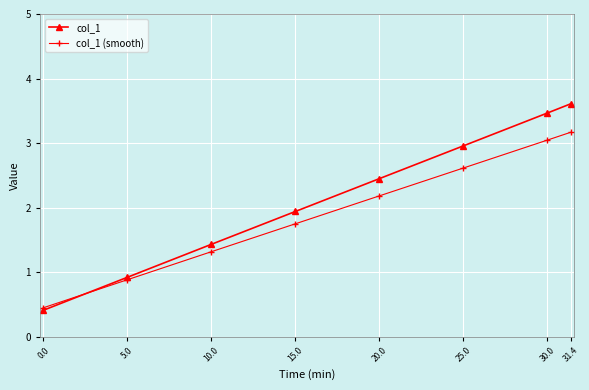

What is the difference between the maximum and minimum values in the col_1 (smooth) series?

2.7